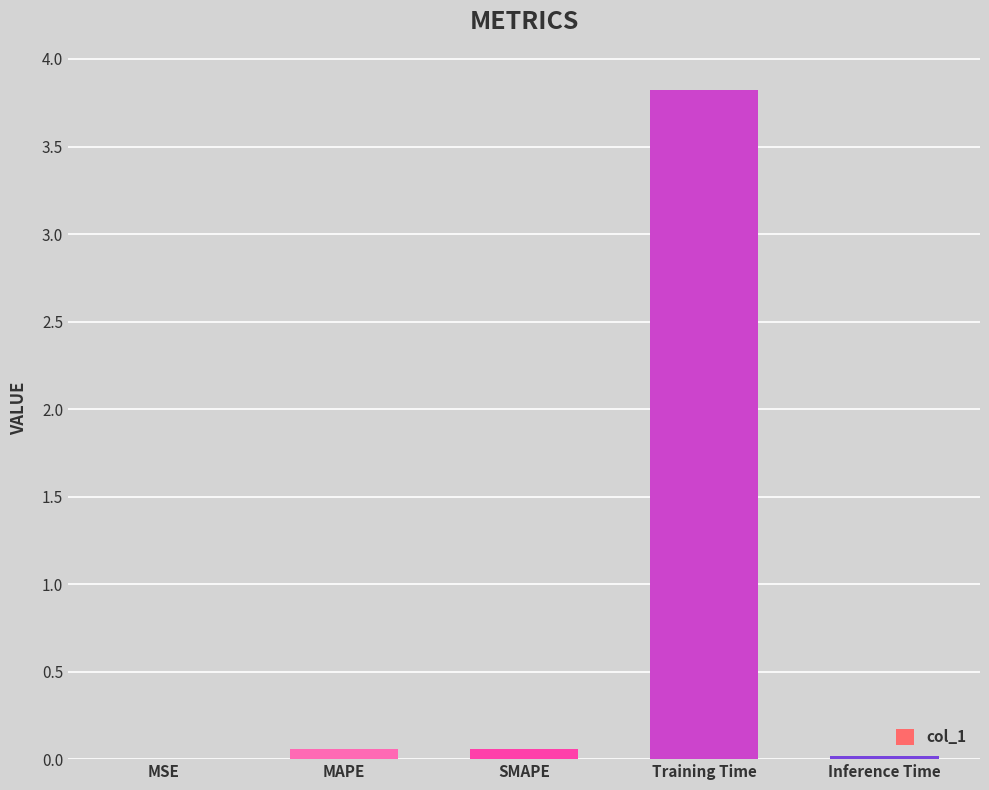

What is the sum of all values?

4.0